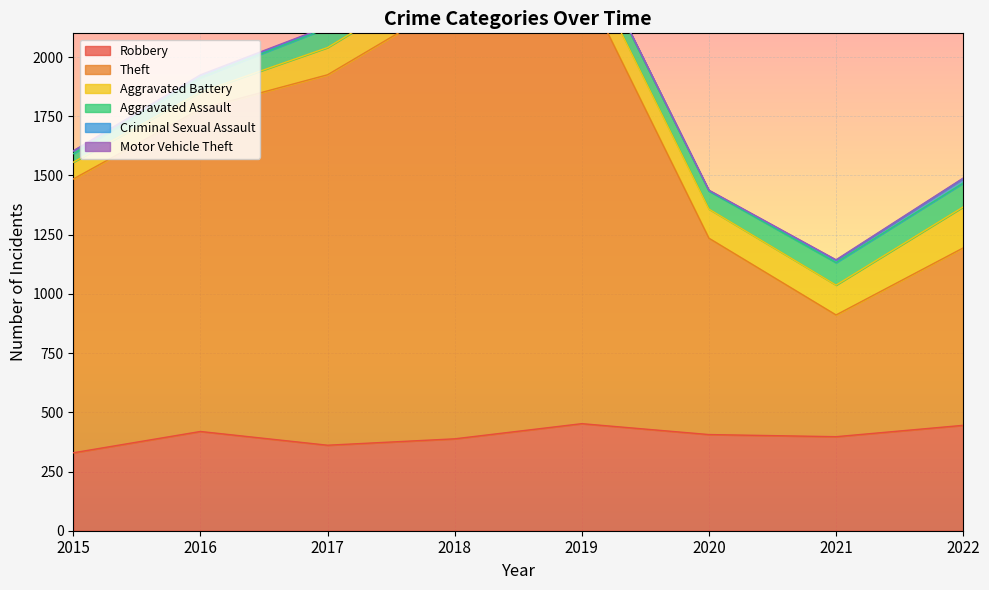

True or false: Aggravated Battery and Aggravated Assault cross at least once.

False